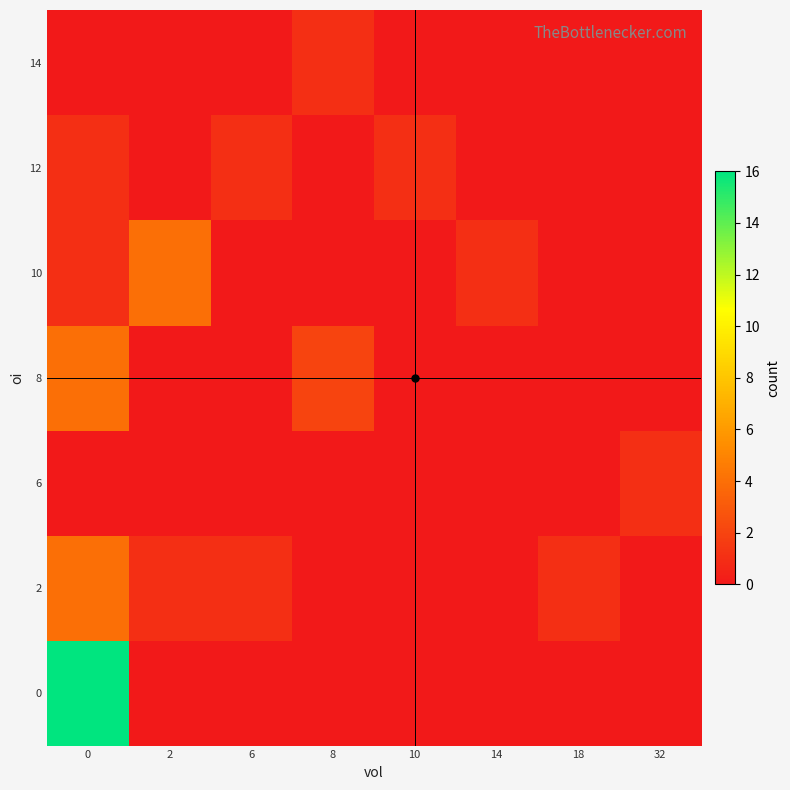

What is the spread (max minus min) of values at 18?

1